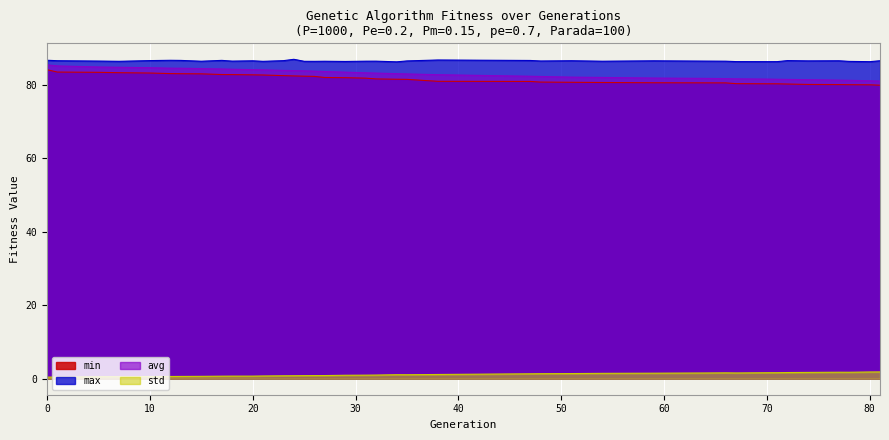

What is the minimum value shown in the chart?

0.4